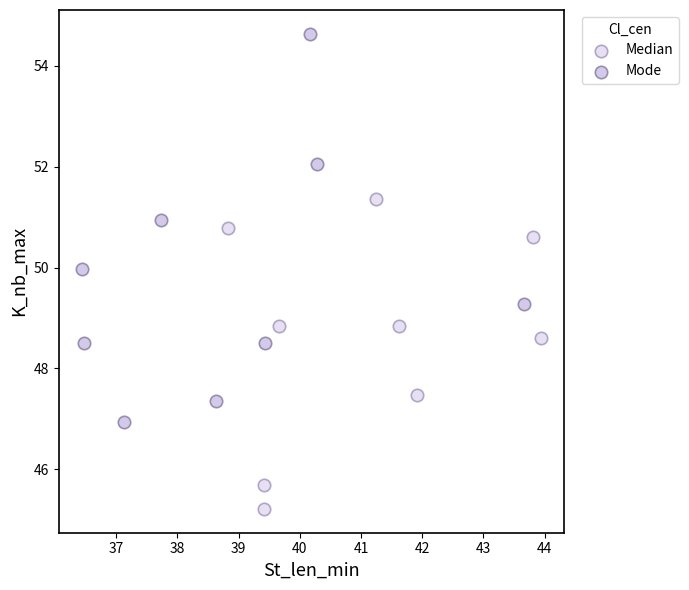

What are all the series names shown in the legend?

Median, Mode